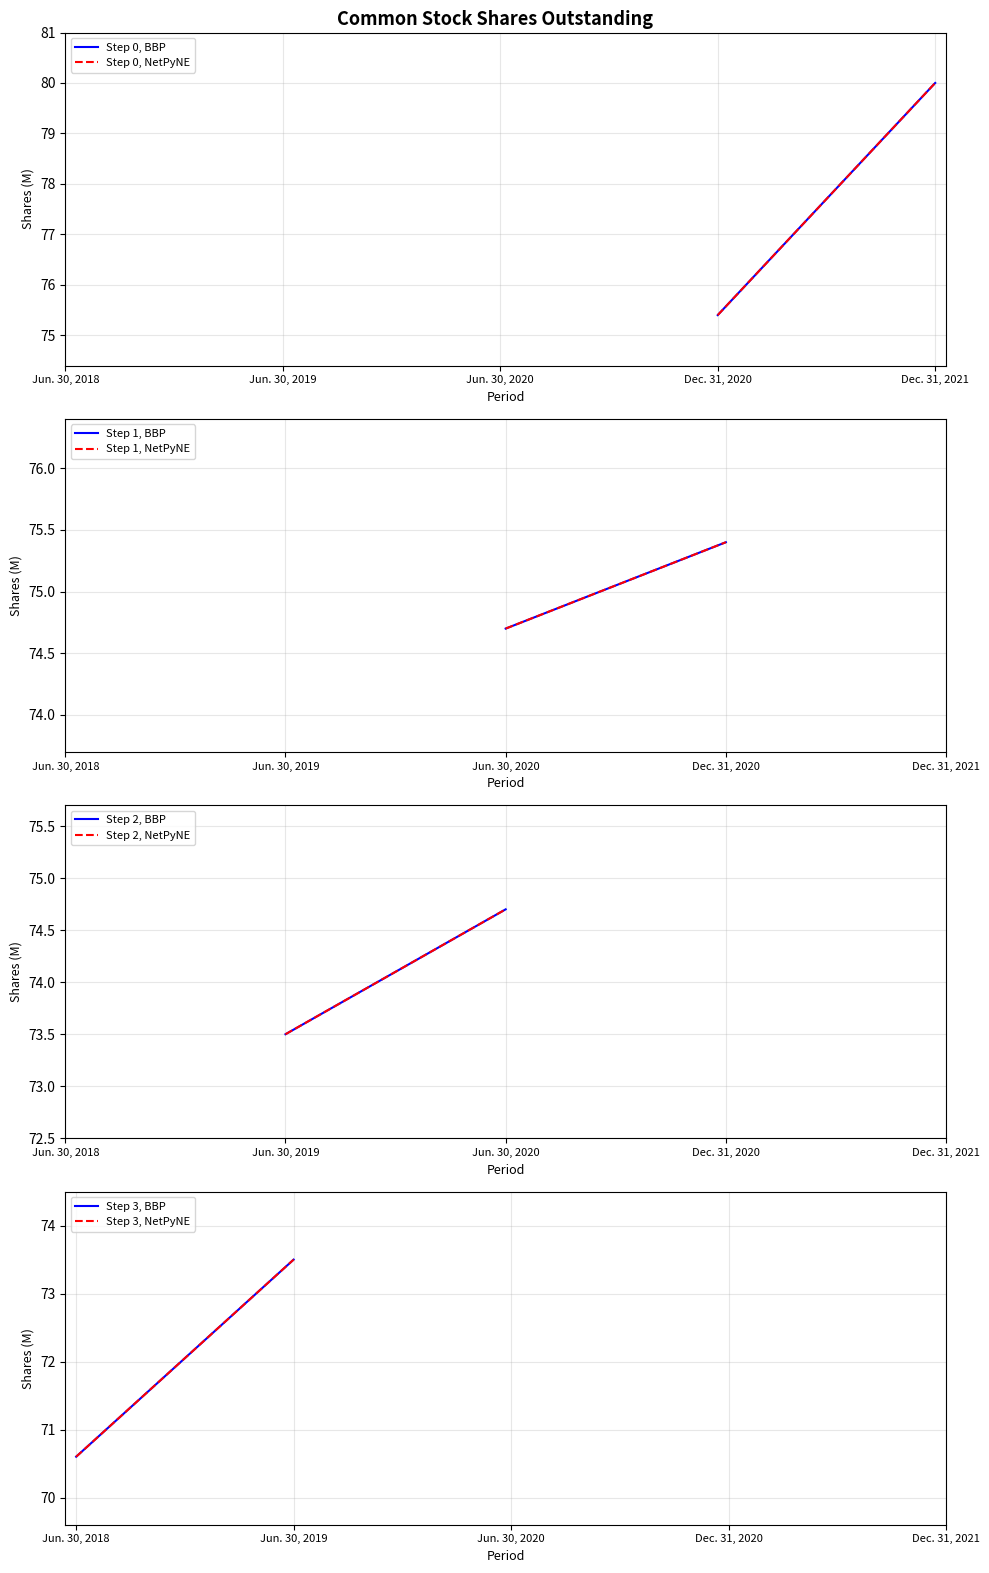

Rank the categories by value from highest to lowest.

Dec. 31, 2021, Dec. 31, 2020, Jun. 30, 2020, Jun. 30, 2019, Jun. 30, 2018